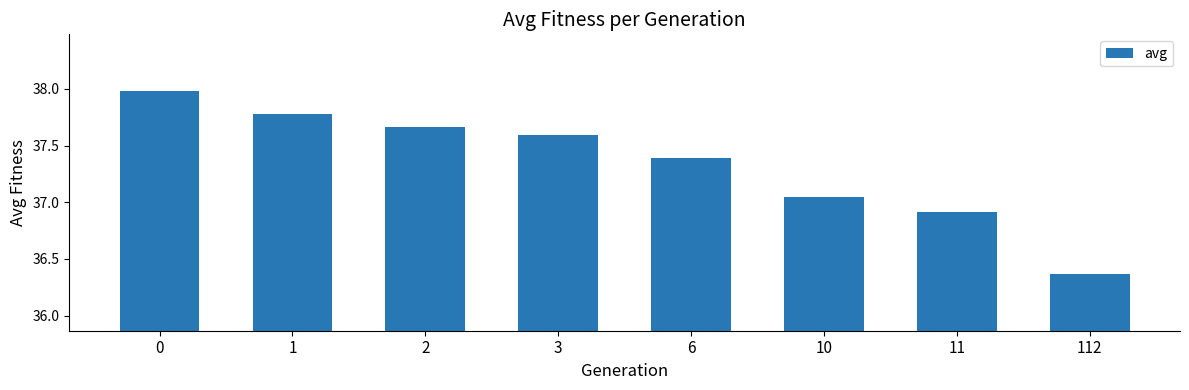

Where is the data nearest to the value 37?

10